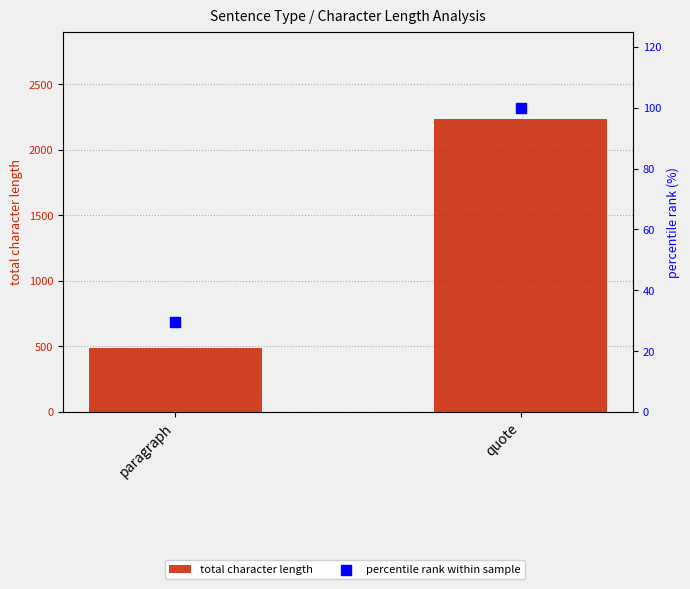

At how many categories does at least one series exceed 774?

1